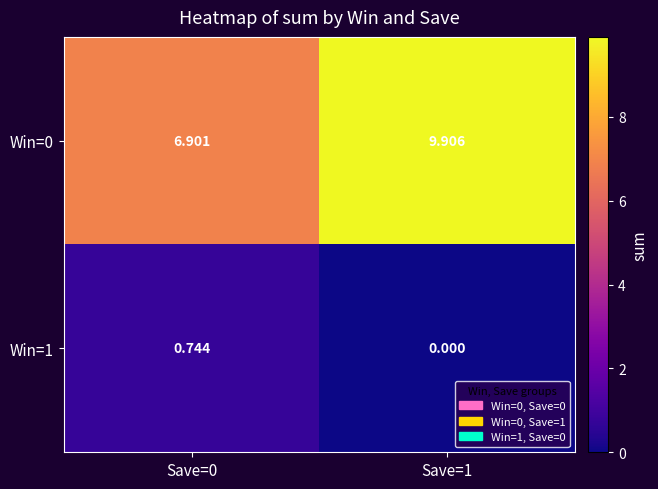

How many data points does each series have?

2